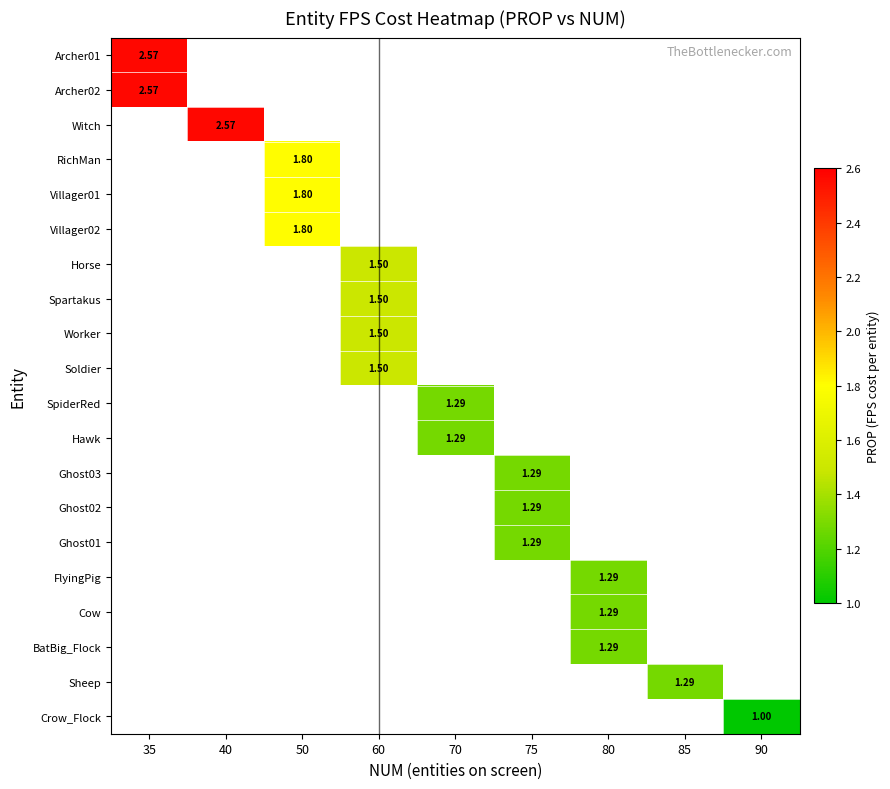

At which category does the chart reach its minimum across all series?

90